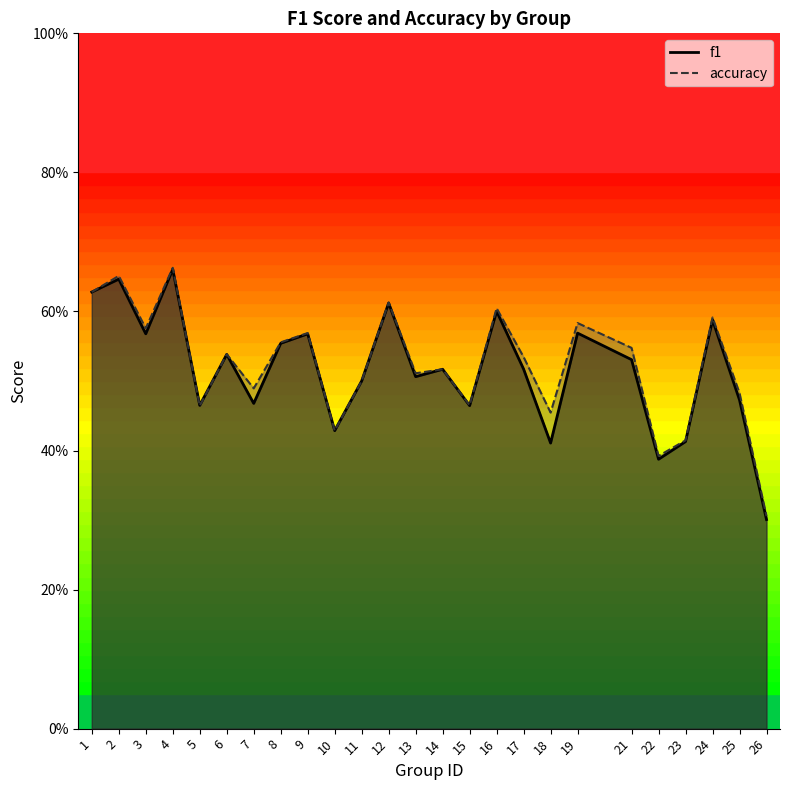

True or false: f1 and accuracy cross at least once.

True